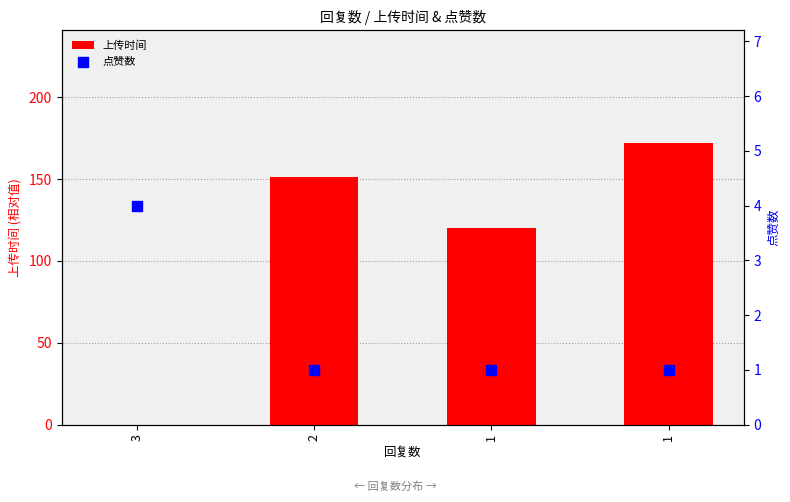

What is the total value across all series at 3?

4